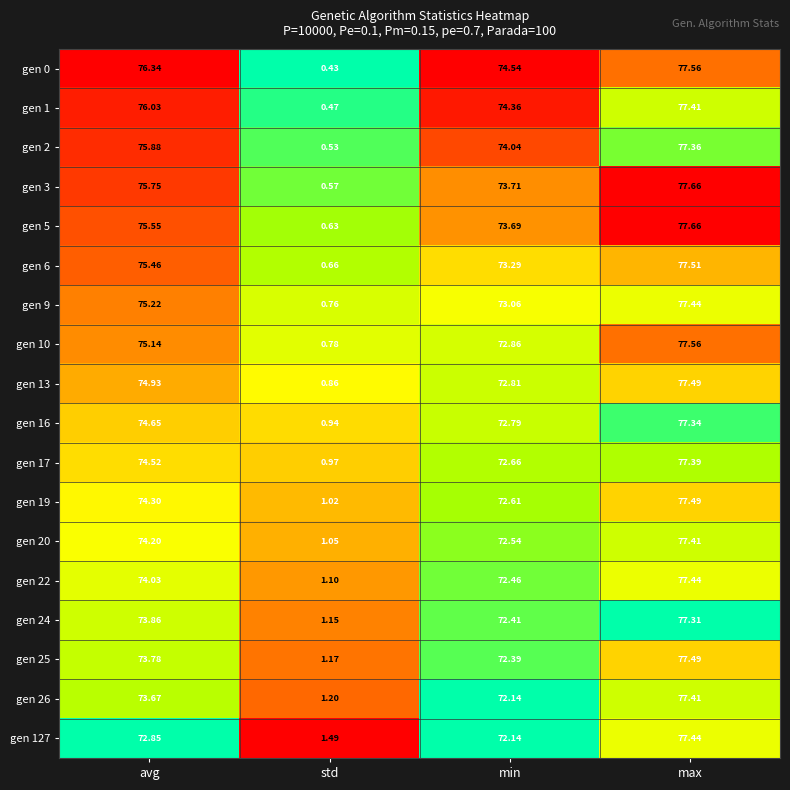

Rank the categories by gen 24 value from lowest to highest.

std, min, avg, max